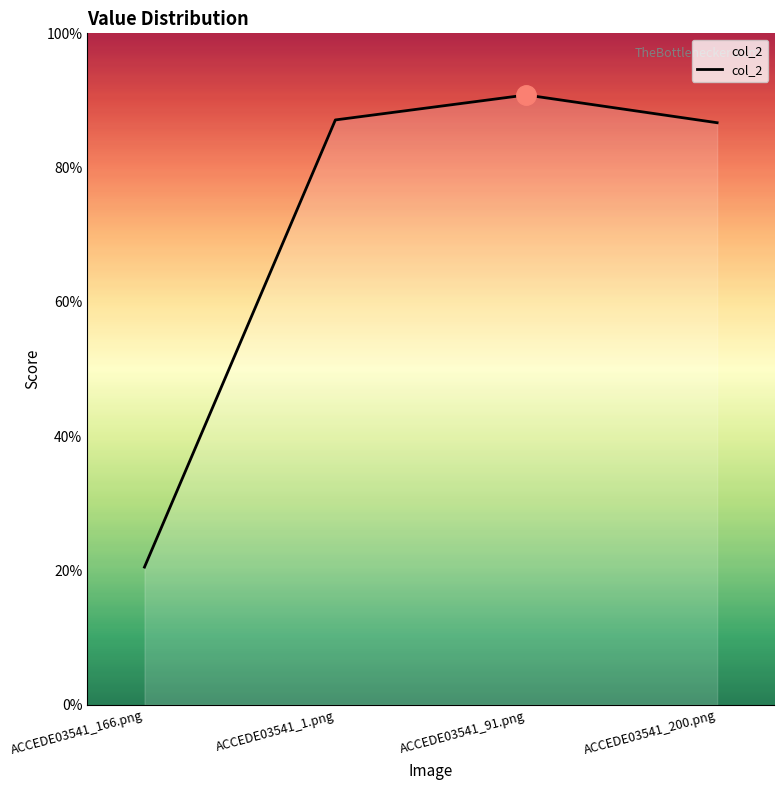

Does the chart have visible grid lines?

No